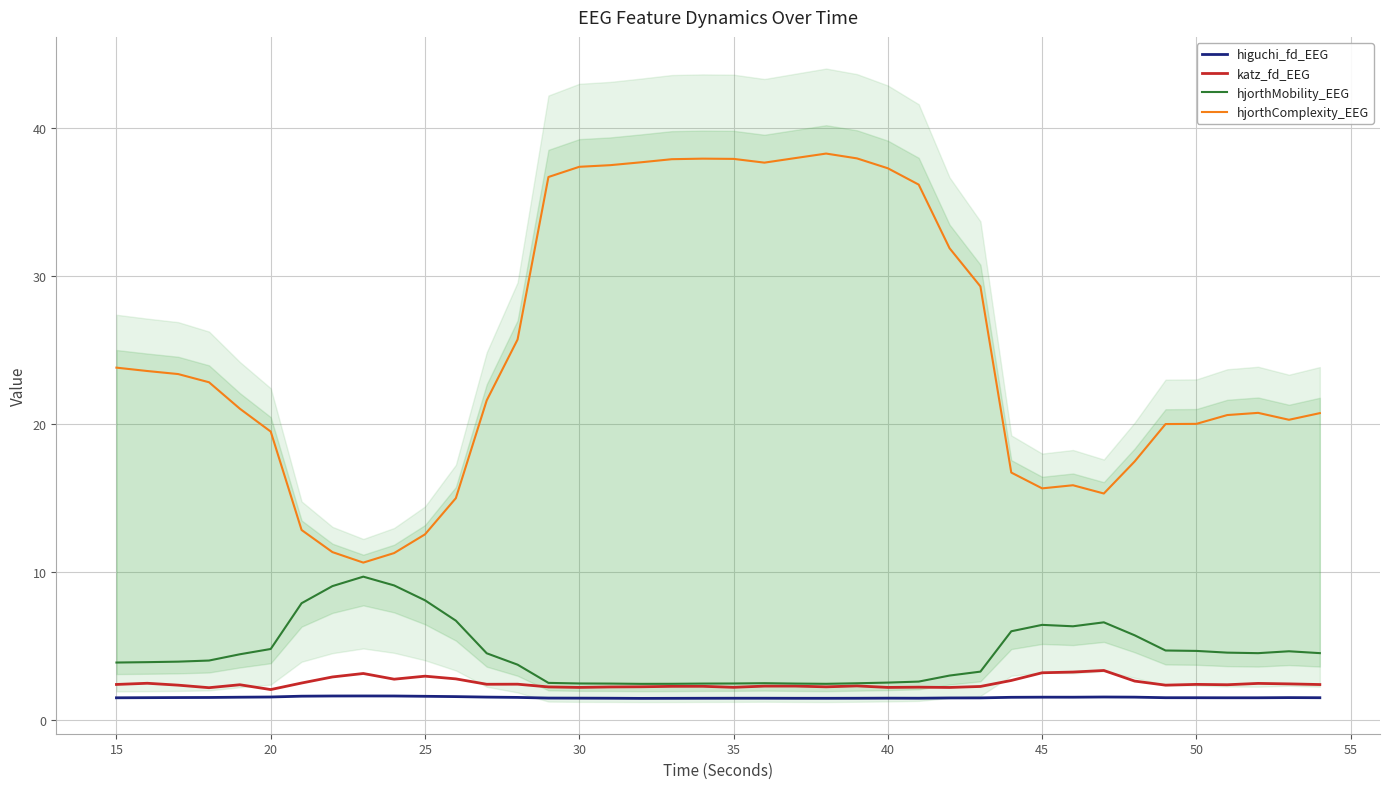

In hjorthMobility_EEG, how many points are lower than both neighbors (excluding endpoints)?

4